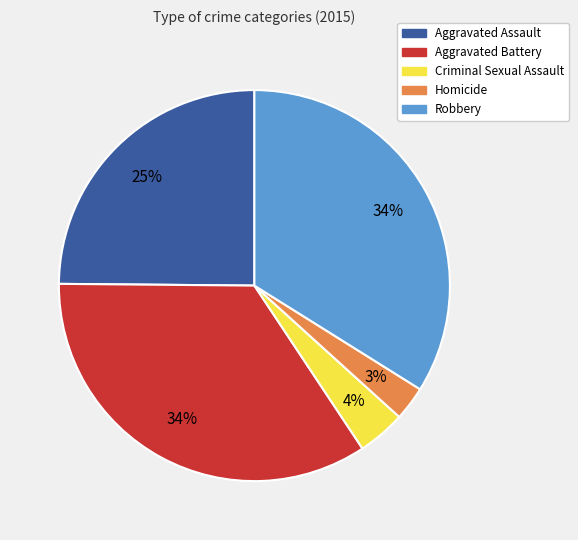

Which has a higher value, Robbery or Aggravated Assault?

Robbery